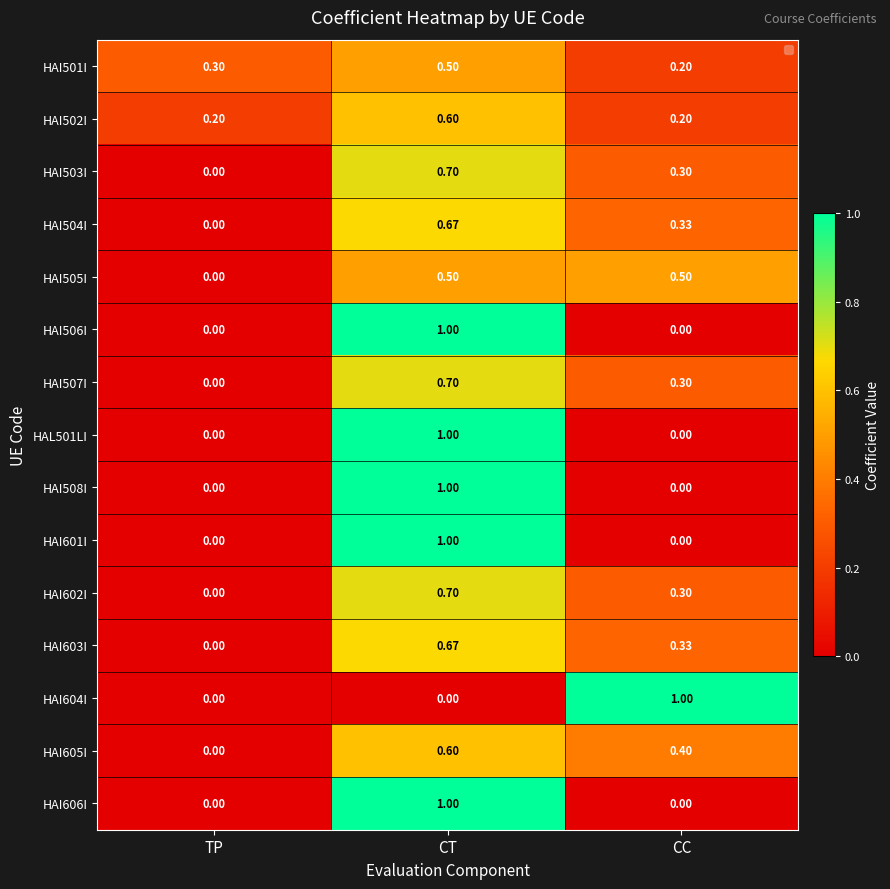

Is the value of HAI602I at CT greater than the value of HAI503I at CC?

Yes